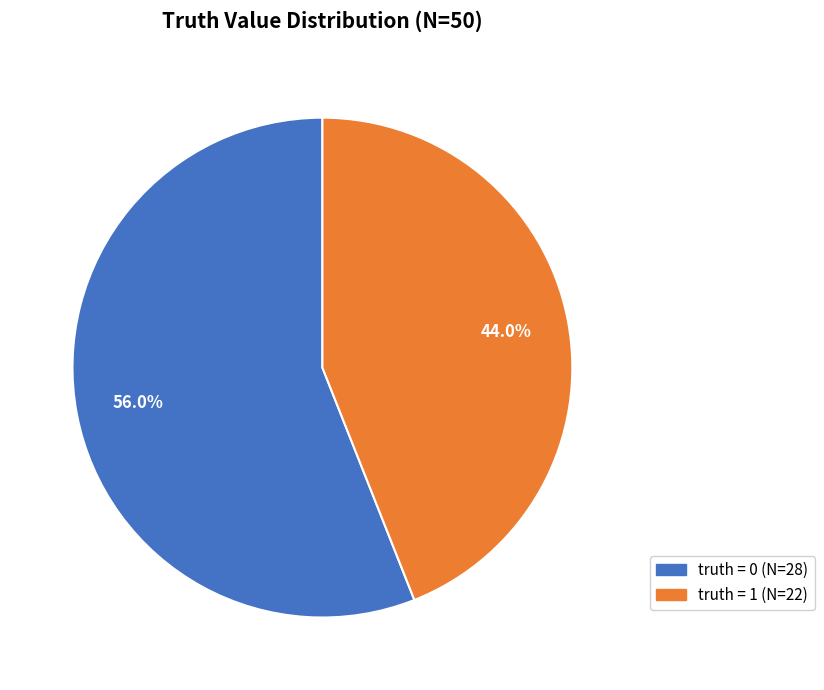

Does any single category account for the majority?

Yes